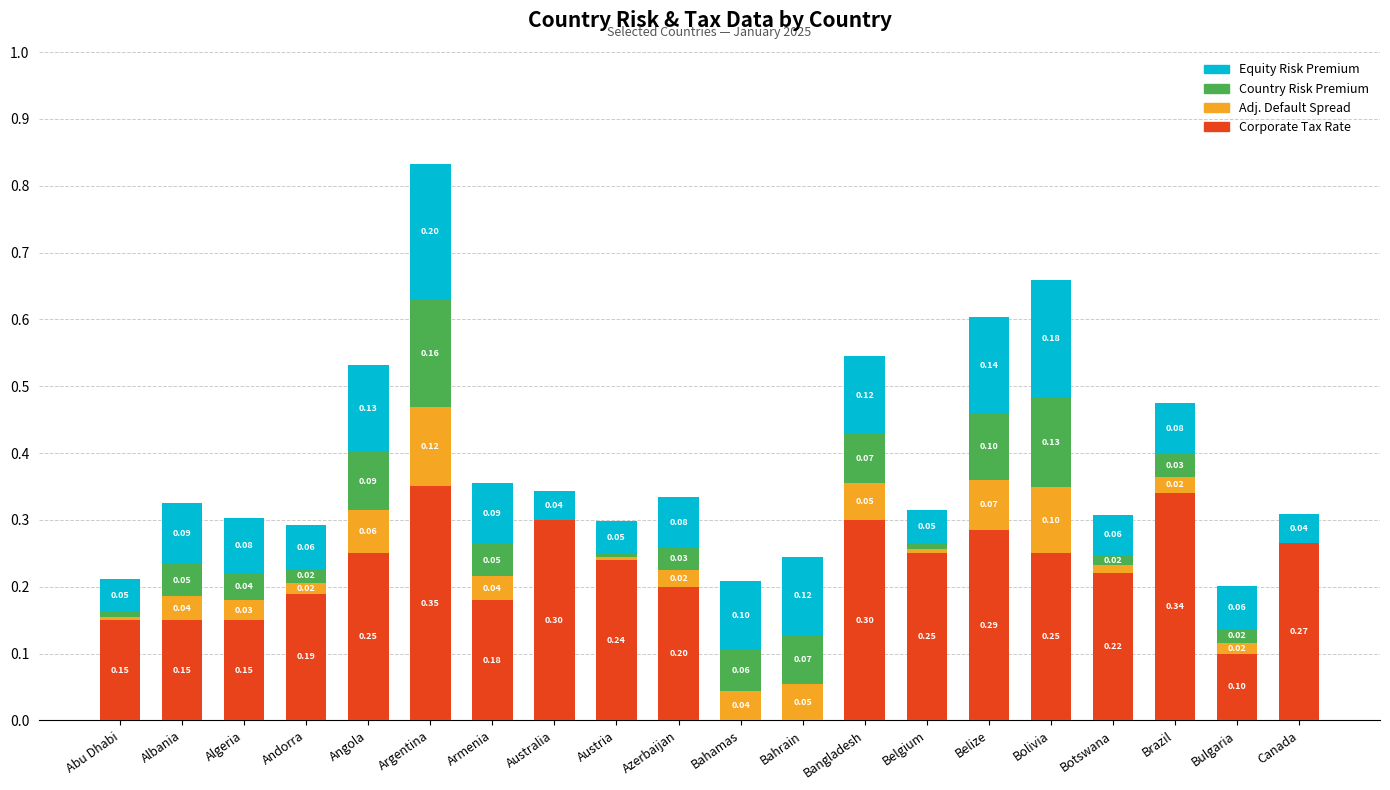

At which category is the sum across all series the highest?

Argentina